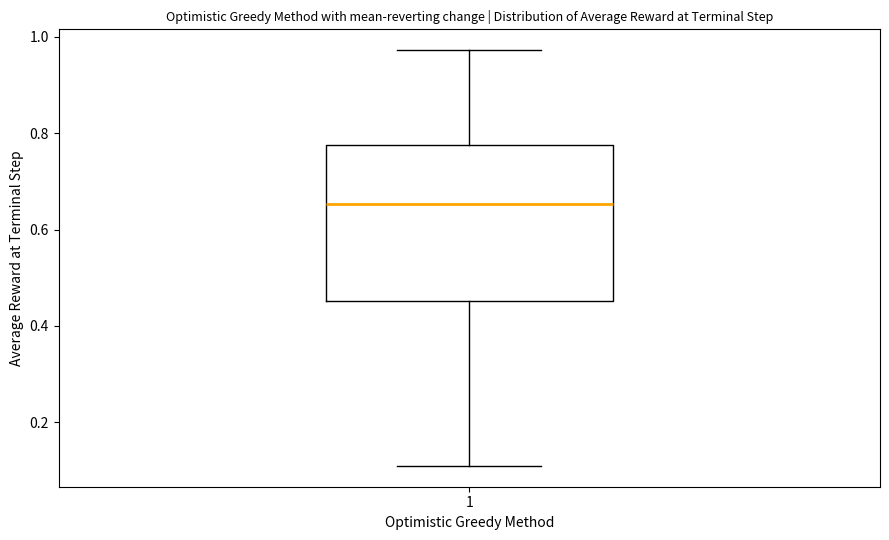

Where does the median line of the box at x = 1 sit on the y-axis? The values are not printed on the chart, so give them approximately, as read against the axis.

0.66